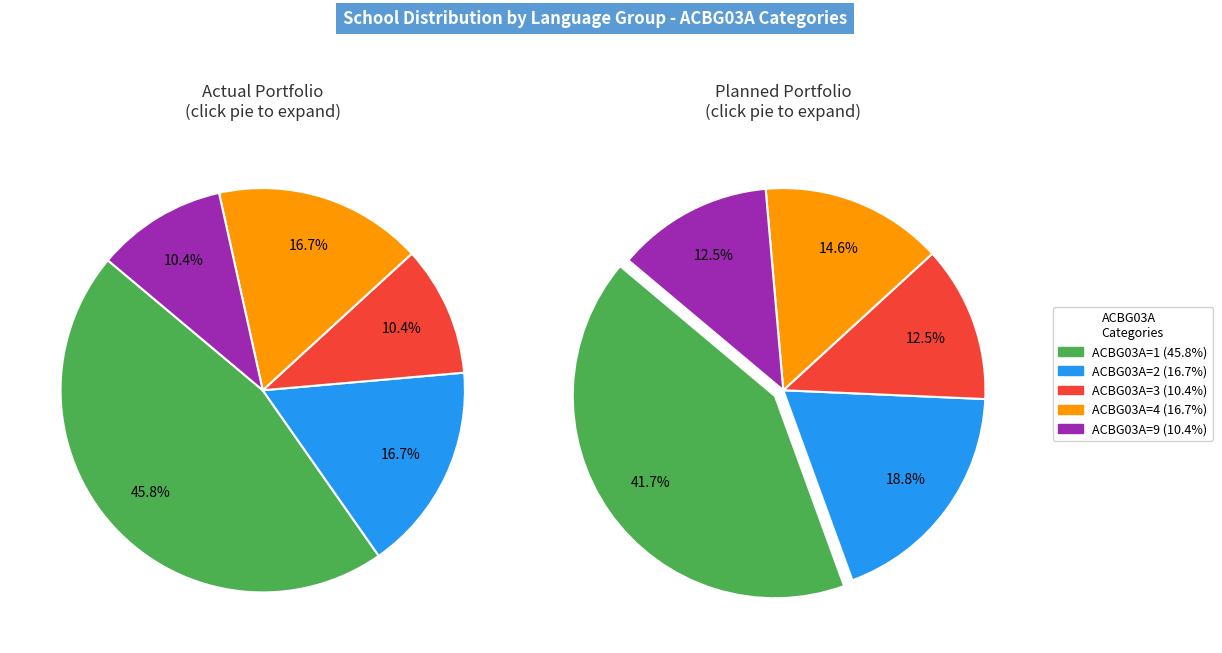

The 16 slice represents 20% of the pie. True or false?

False